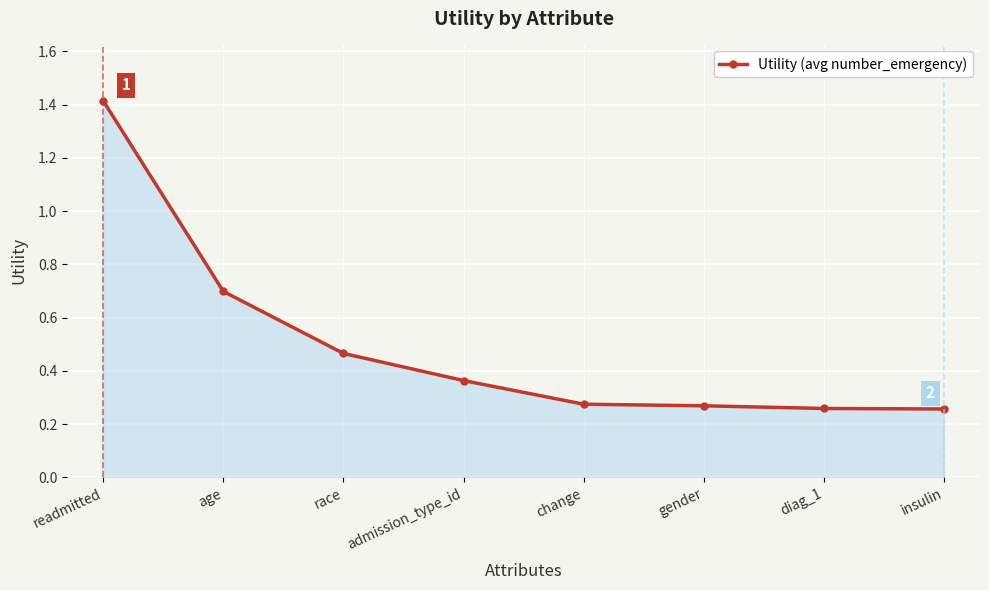

What is the label of the 5th point from the left?

change